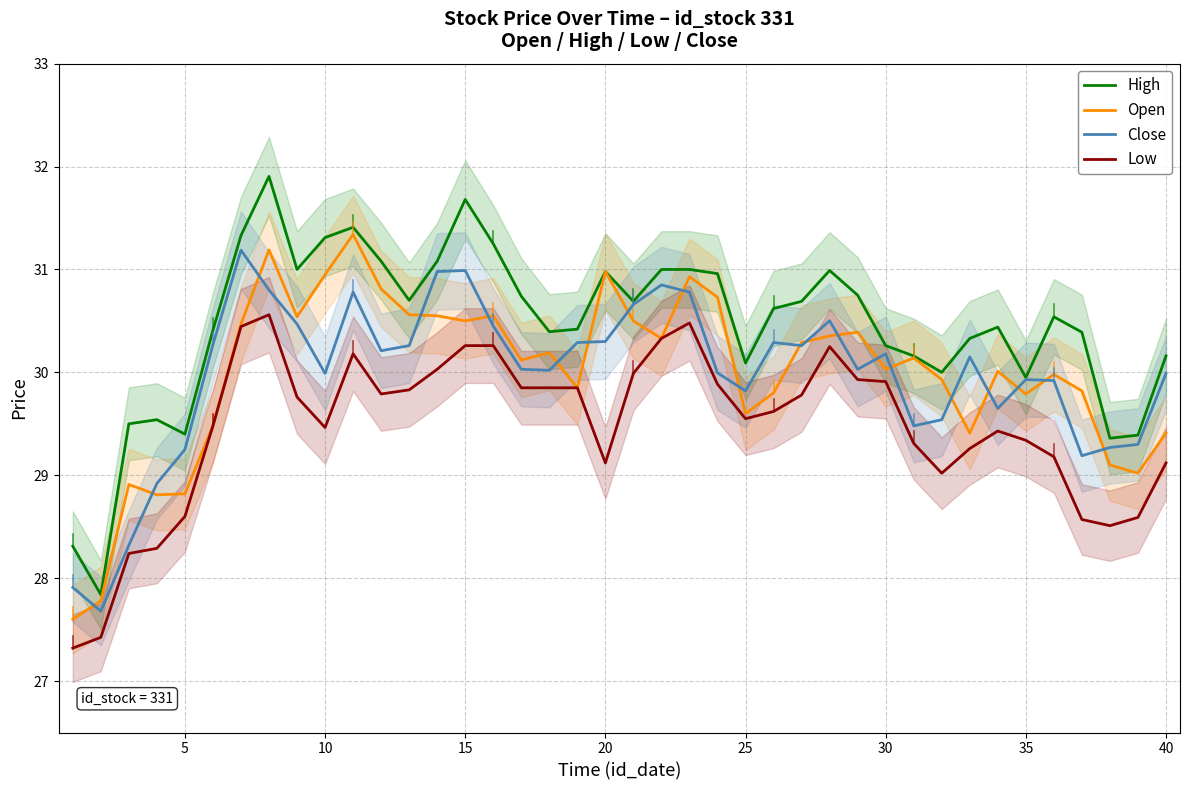

What is the minimum value for High?

27.8